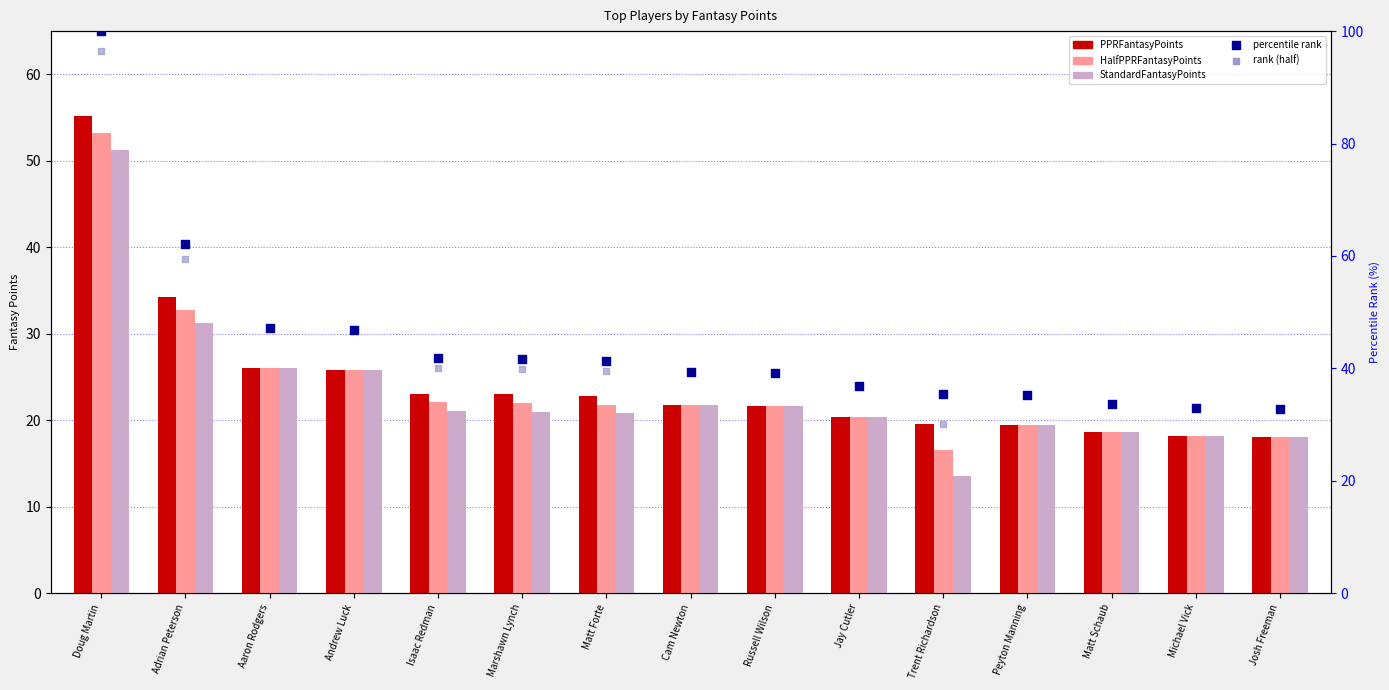

Which series has the largest total across all categories?

percentile rank within the sample